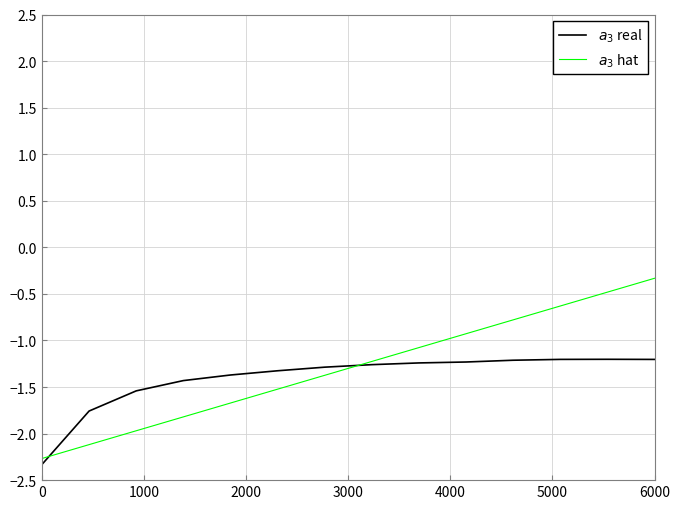

Rank the series by their average value, from highest to lowest.

$a_3$ hat, $a_3$ real